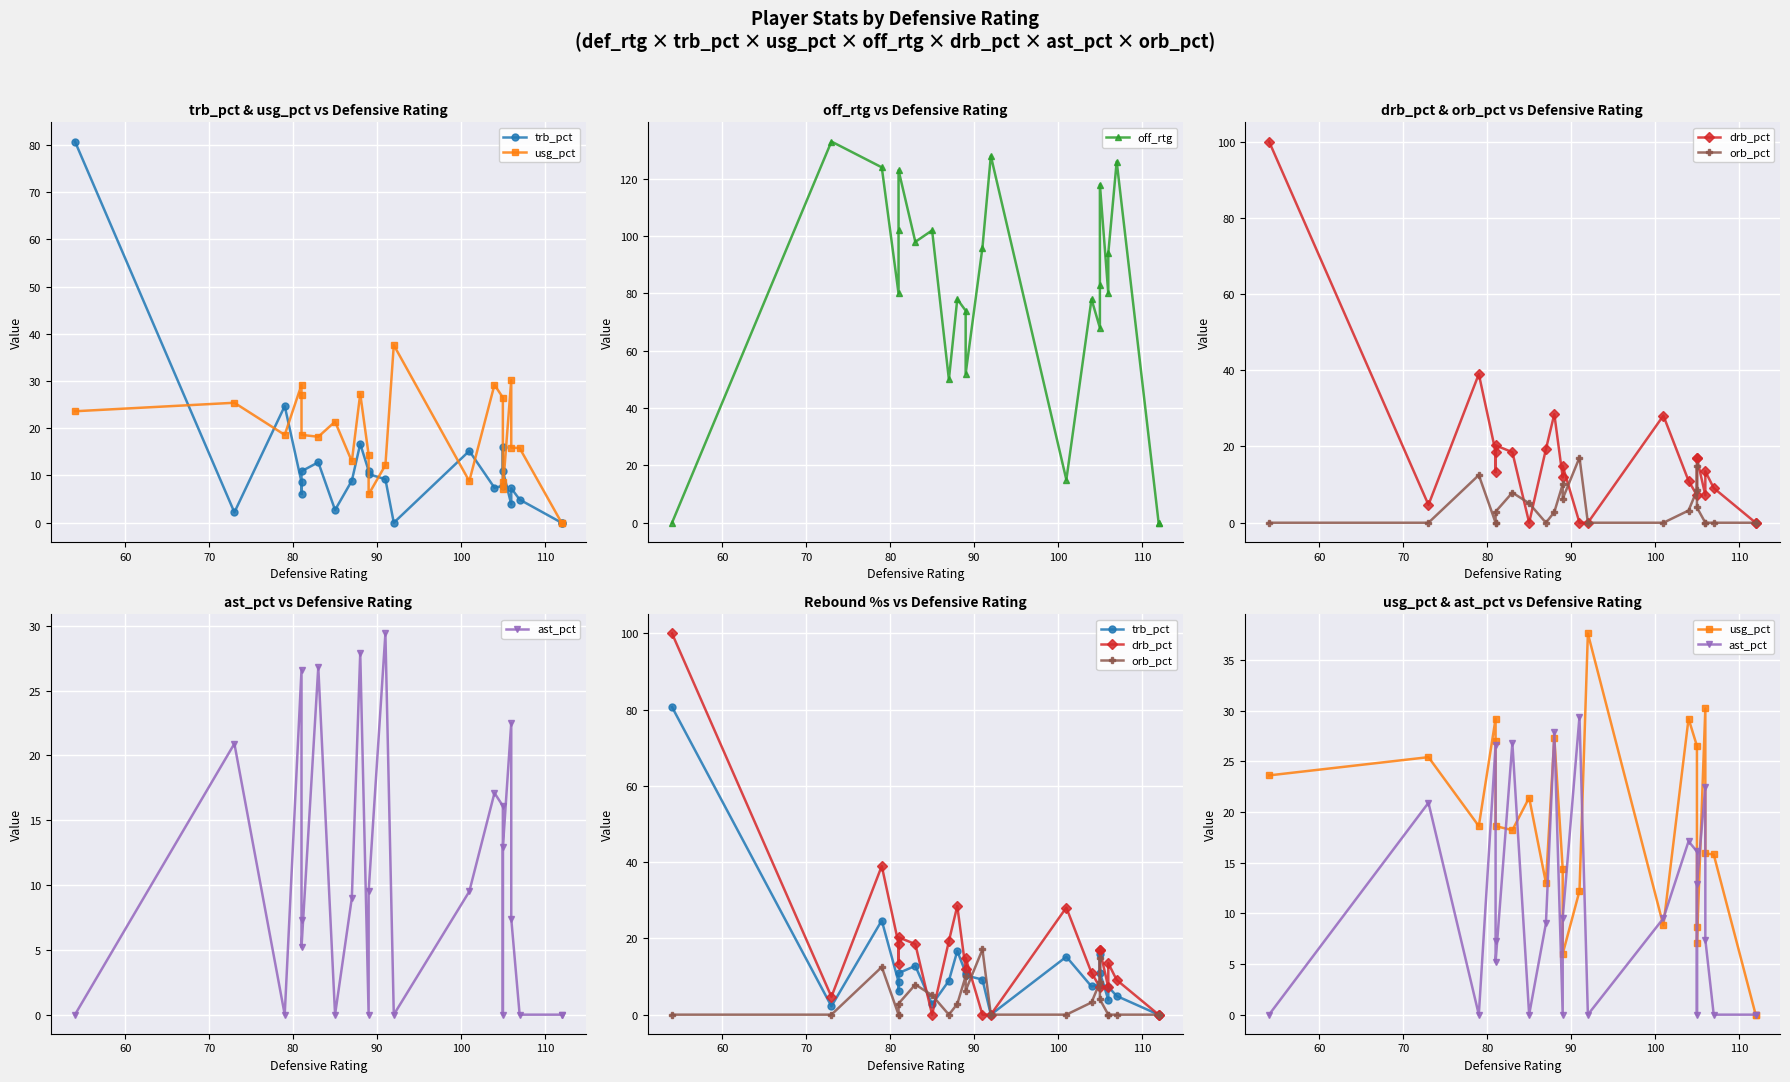

At how many categories does at least one series exceed 112?

6